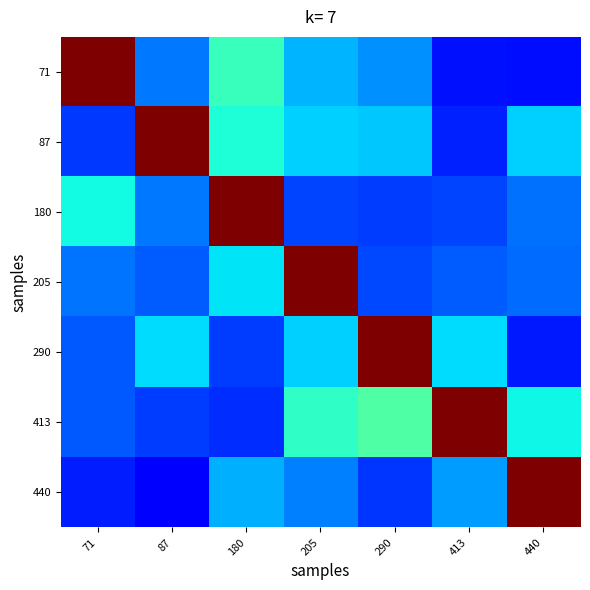

At which category is the sum across all series the highest?

205